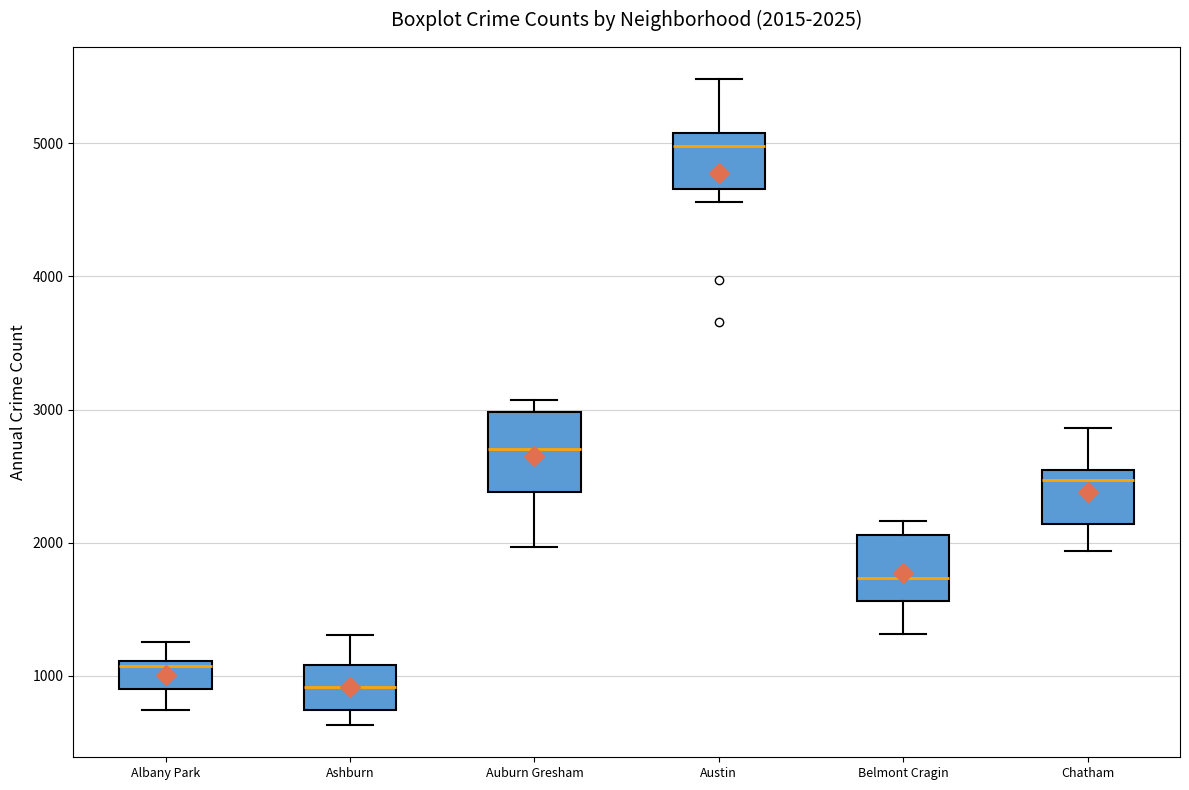

Which box has the highest median line?

Austin